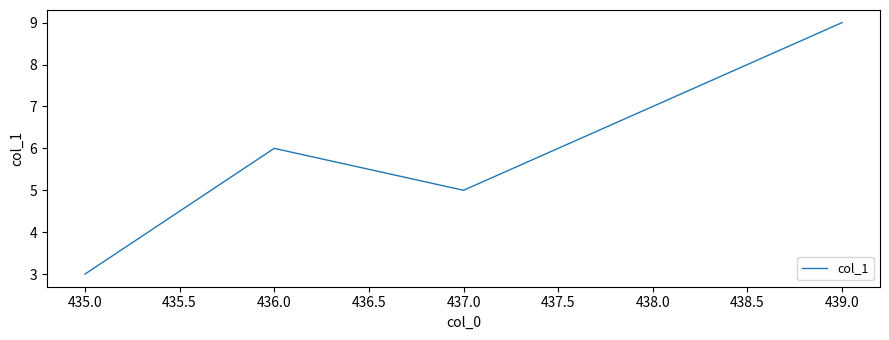

What is the average value?

6